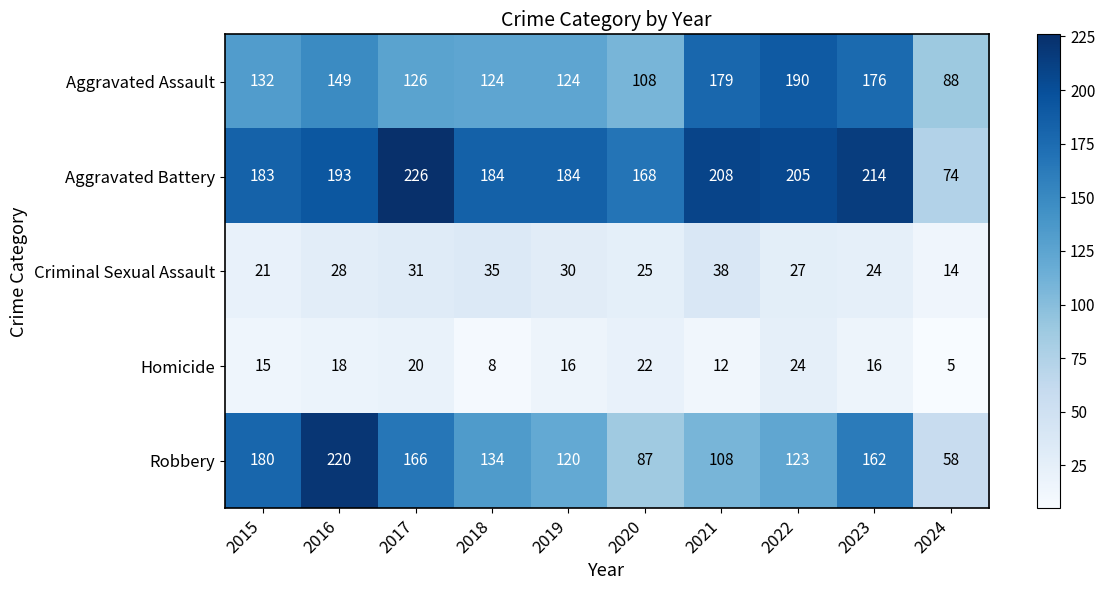

Is it true that Aggravated Assault equals 204 at 2019?

False